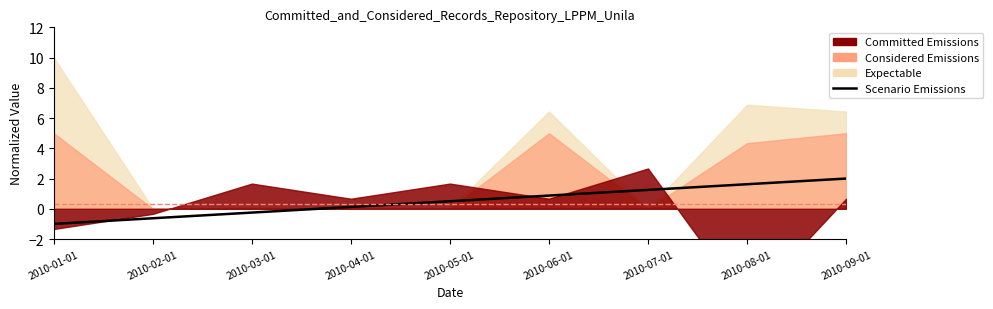

How many values are above zero?

6